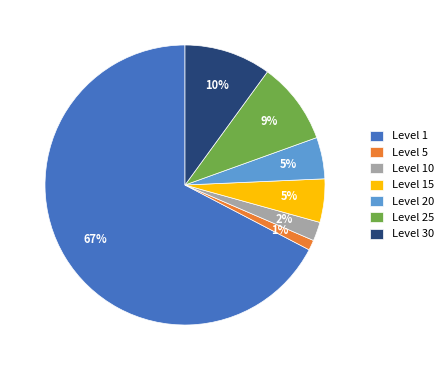

Which category has the biggest portion of the pie?

Level 1